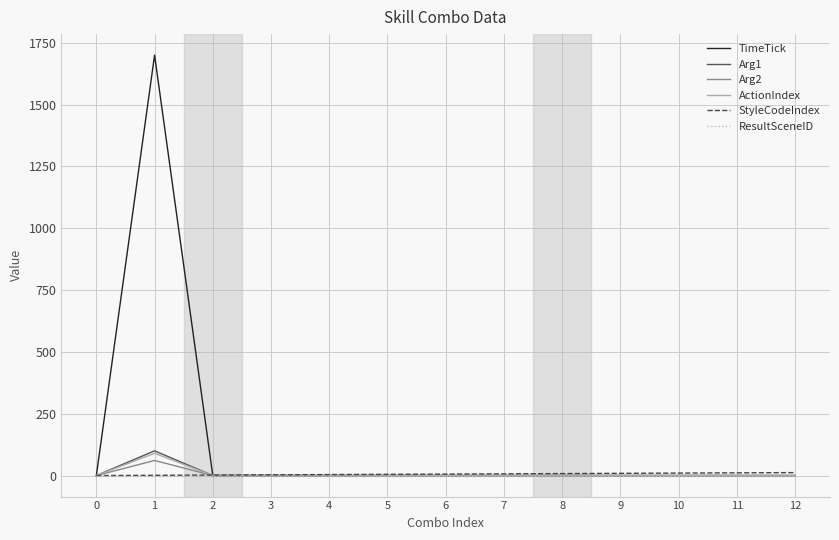

The value of ActionIndex at 8 is 0. True or false?

True